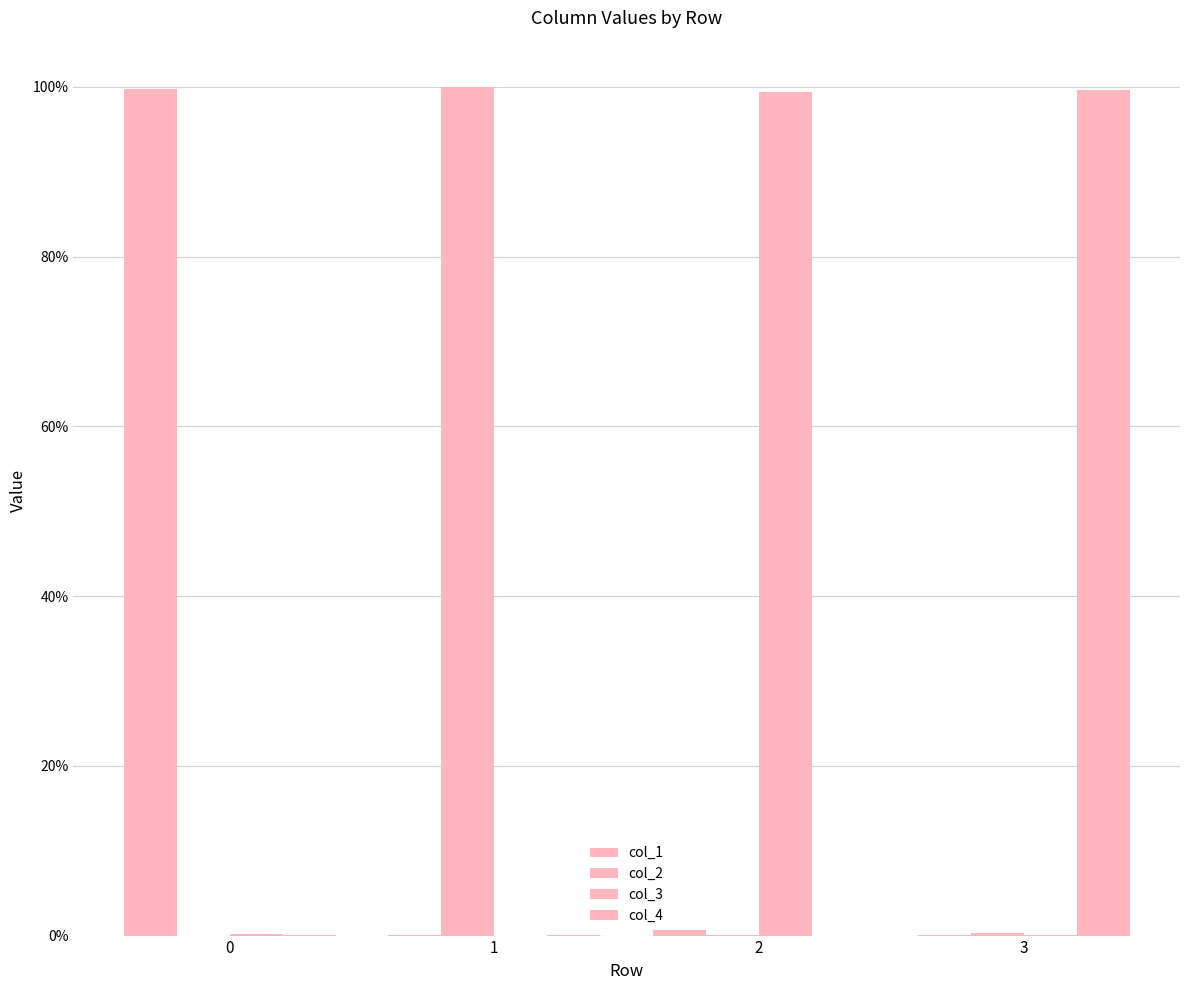

Does the chart contain stacked bars?

No